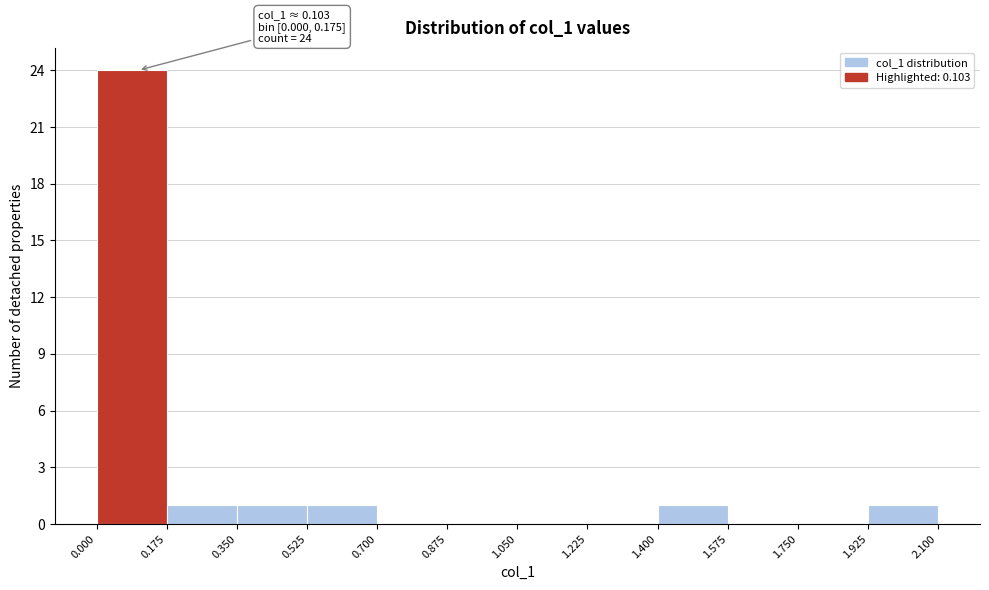

Over which range of the x-axis is the bar tallest?

0.000 to 0.175